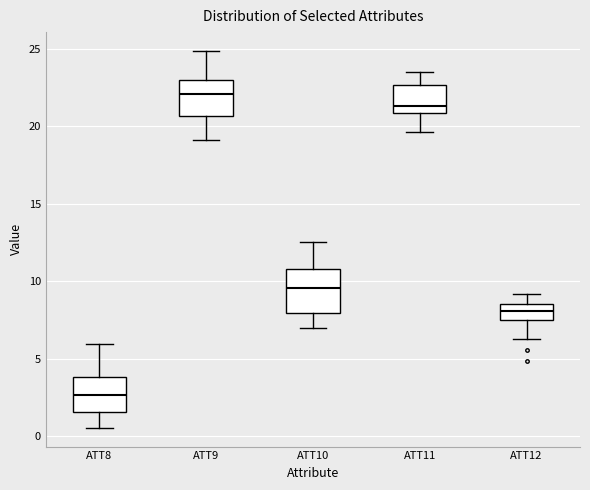

Which box is the tallest, from its lower edge to its upper edge?

ATT10